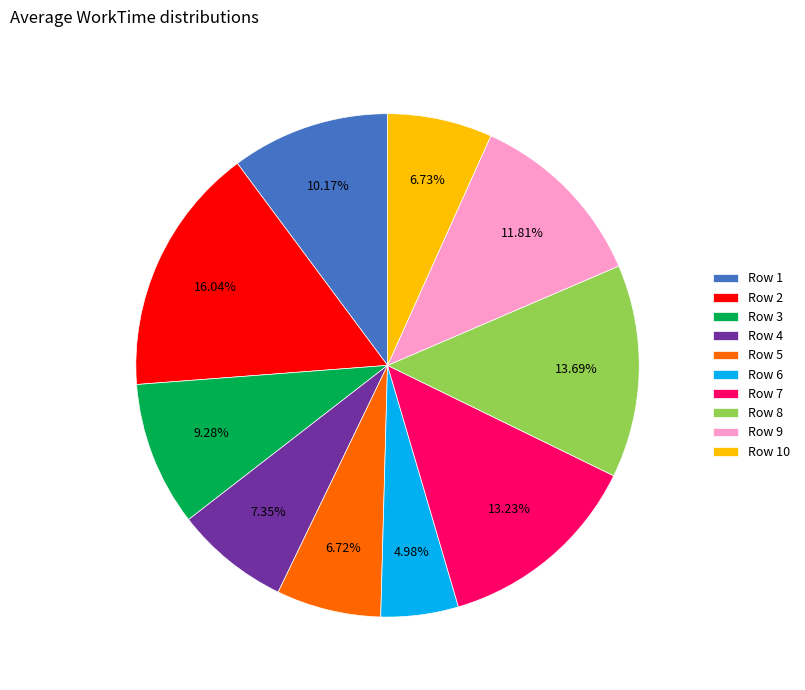

Is there a majority slice in this chart?

No